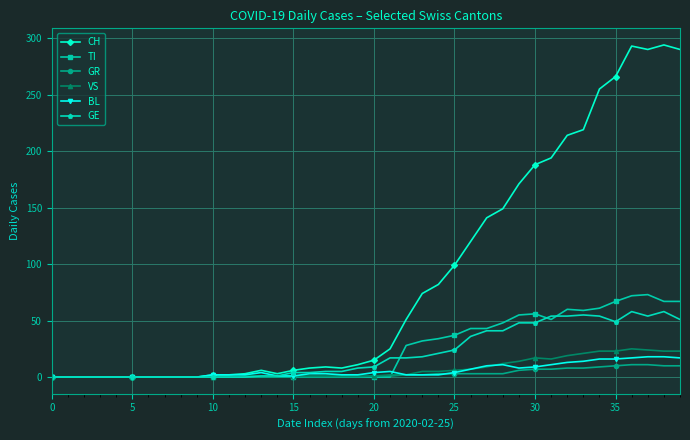

At how many categories does at least one series exceed 152?

11